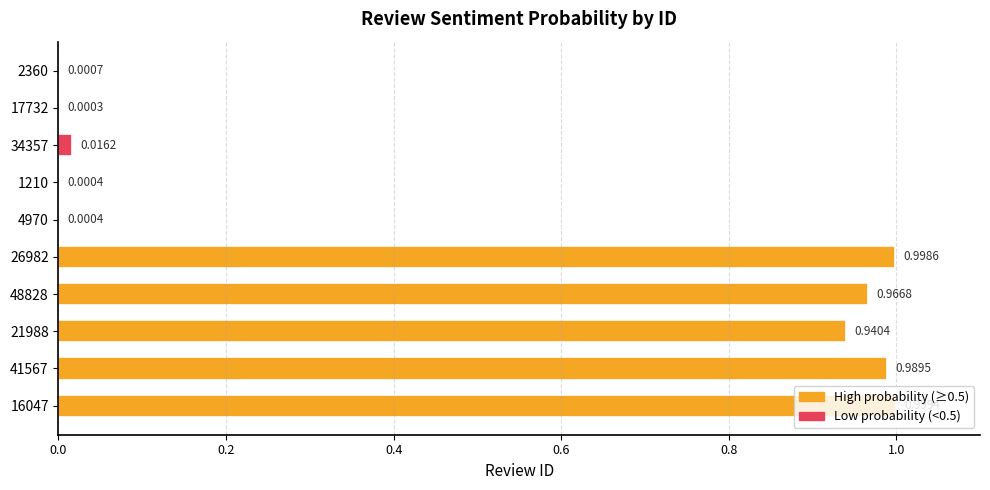

What is the sum of all values?

4.9